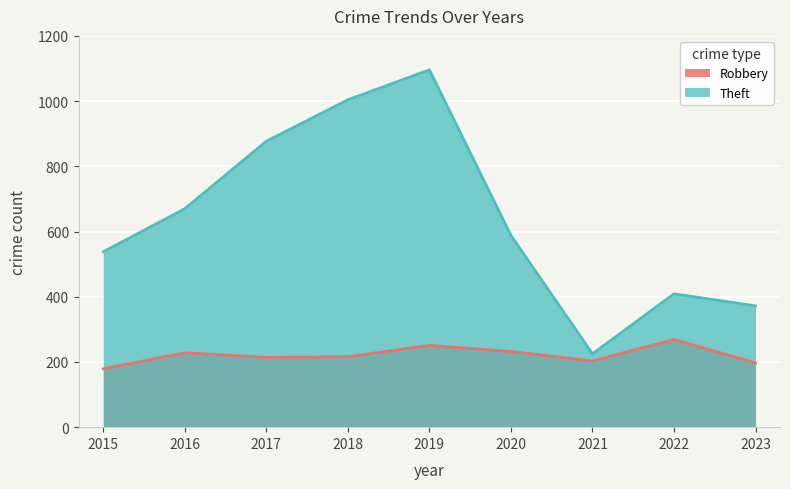

How many data points in Robbery are less than 216?

4